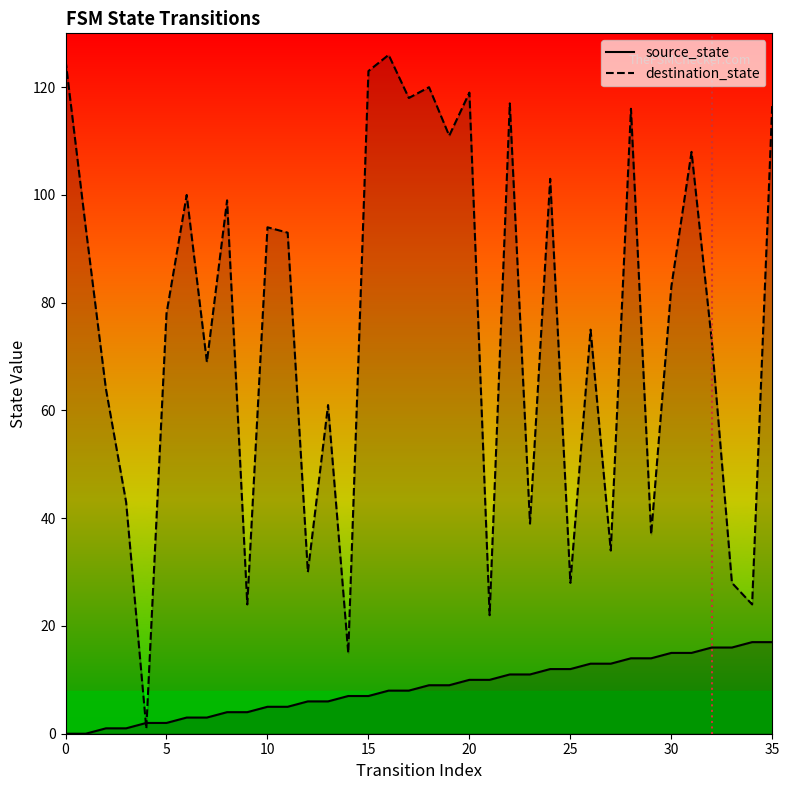

At how many categories does at least one series exceed 35?

27